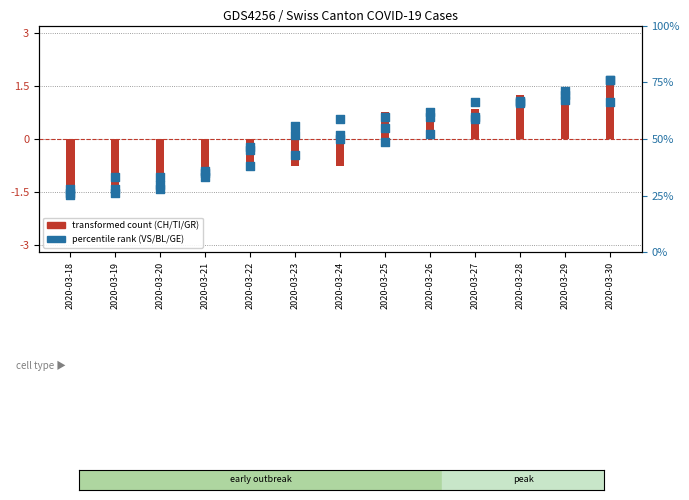

Which series reaches the maximum Y coordinate?

VS